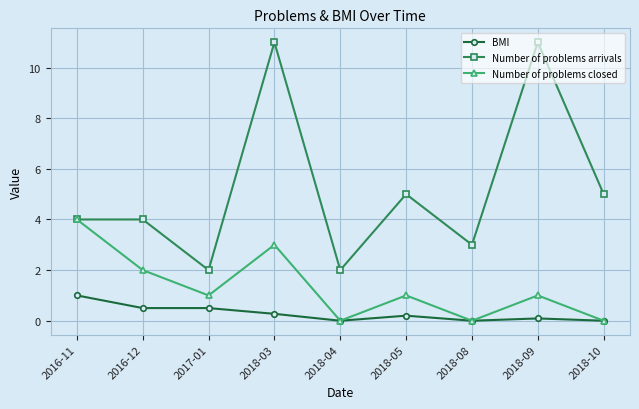

How many Number of problems closed values are between 0 and 2?

7